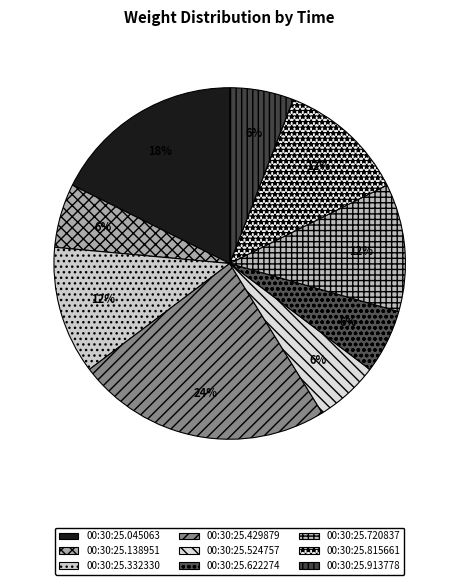

Count the number of slices in the pie.

9